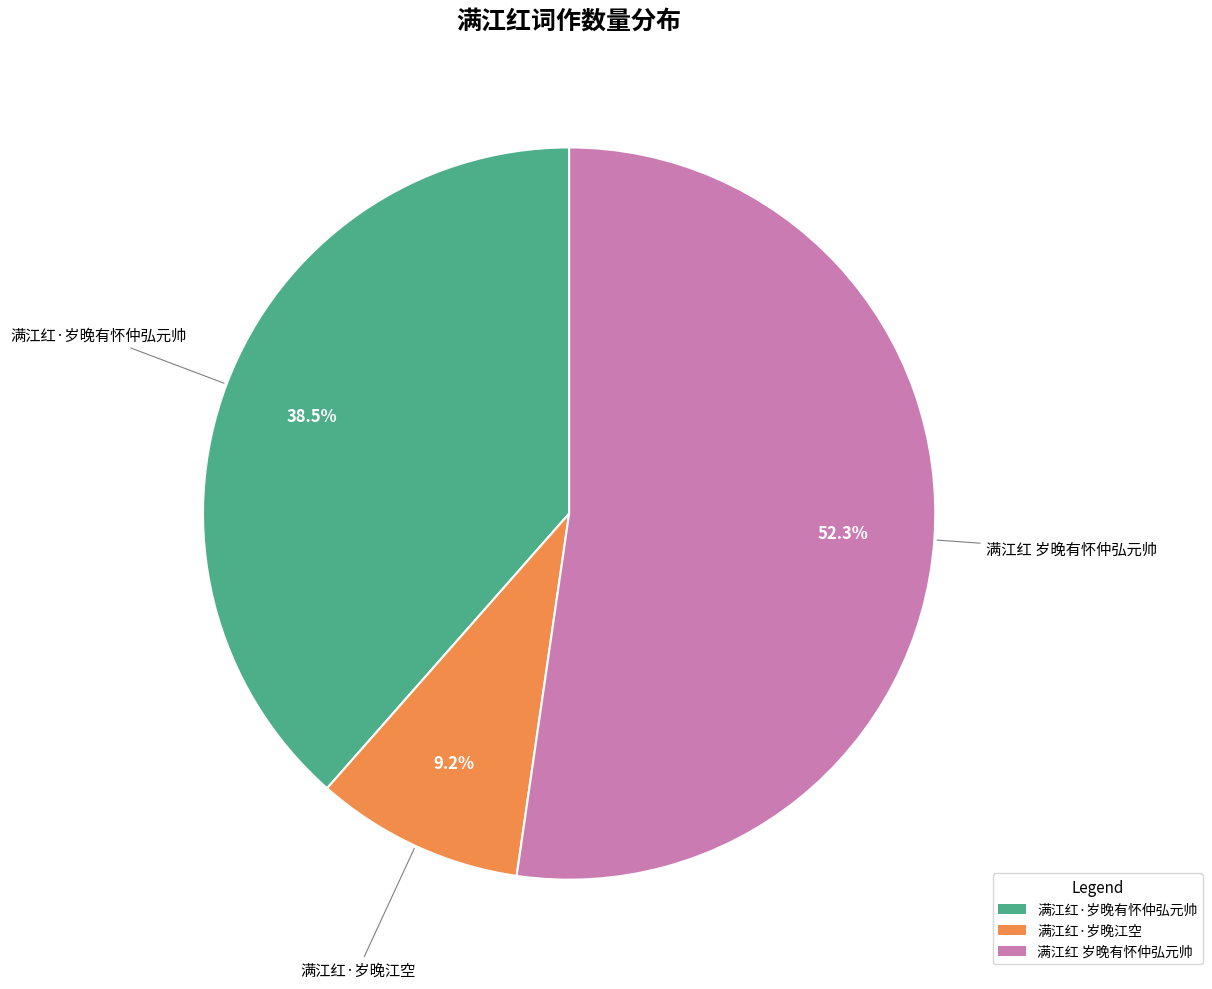

Which slice is the smallest?

满江红·岁晚江空